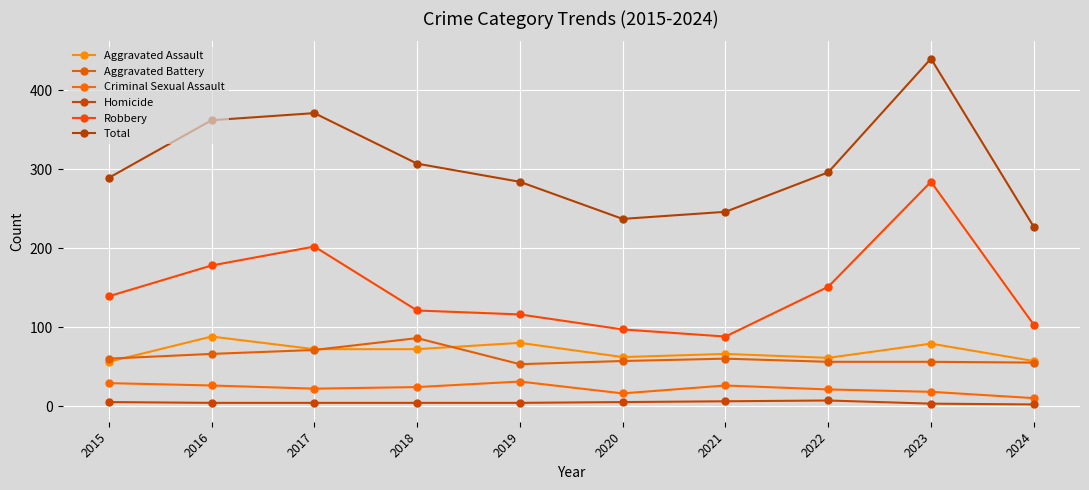

Reading right to left, list all the values displayed in this chart.

Aggravated Assault: 57	79	61	66	62	80	72	72	88	56
Aggravated Battery: 55	56	56	60	57	53	86	71	66	60
Criminal Sexual Assault: 10	18	21	26	16	31	24	22	26	29
Homicide: 2	3	7	6	5	4	4	4	4	5
Robbery: 103	284	151	88	97	116	121	202	178	139
Total: 227	440	296	246	237	284	307	371	362	289